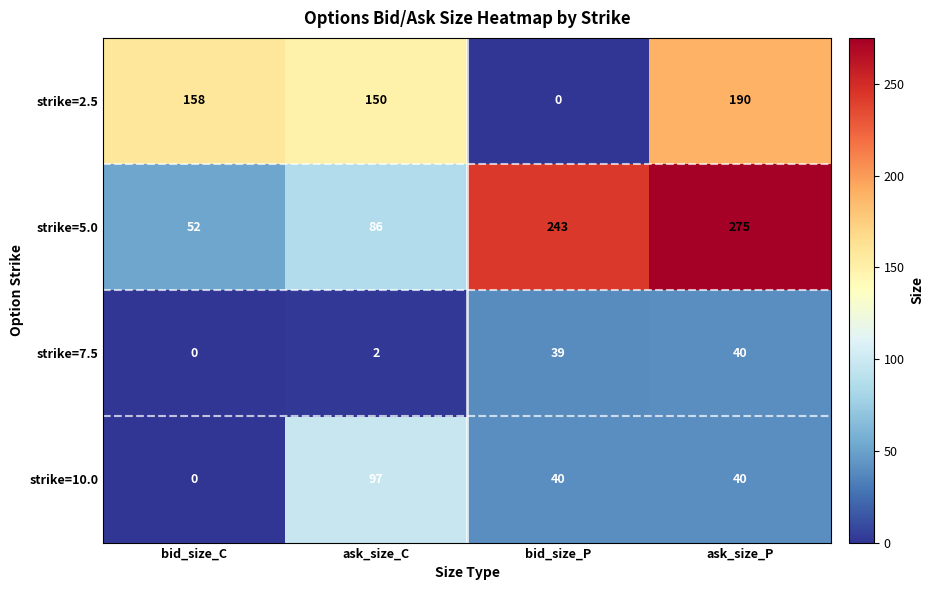

What is the difference between the second highest and minimum values in the strike=5.0 series?

191